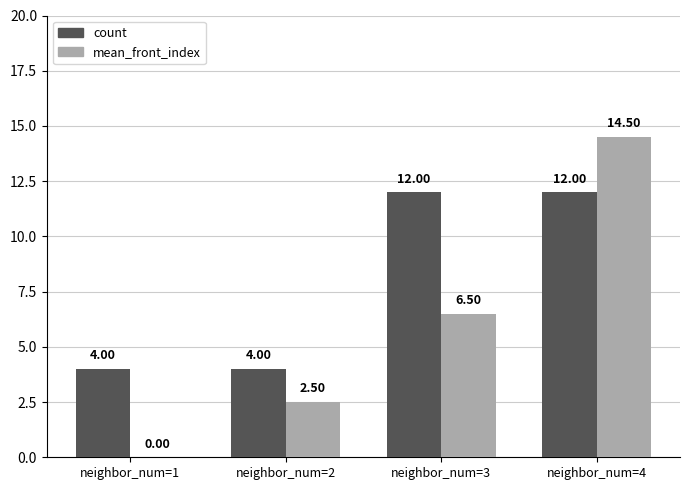

Does the chart contain stacked bars?

No